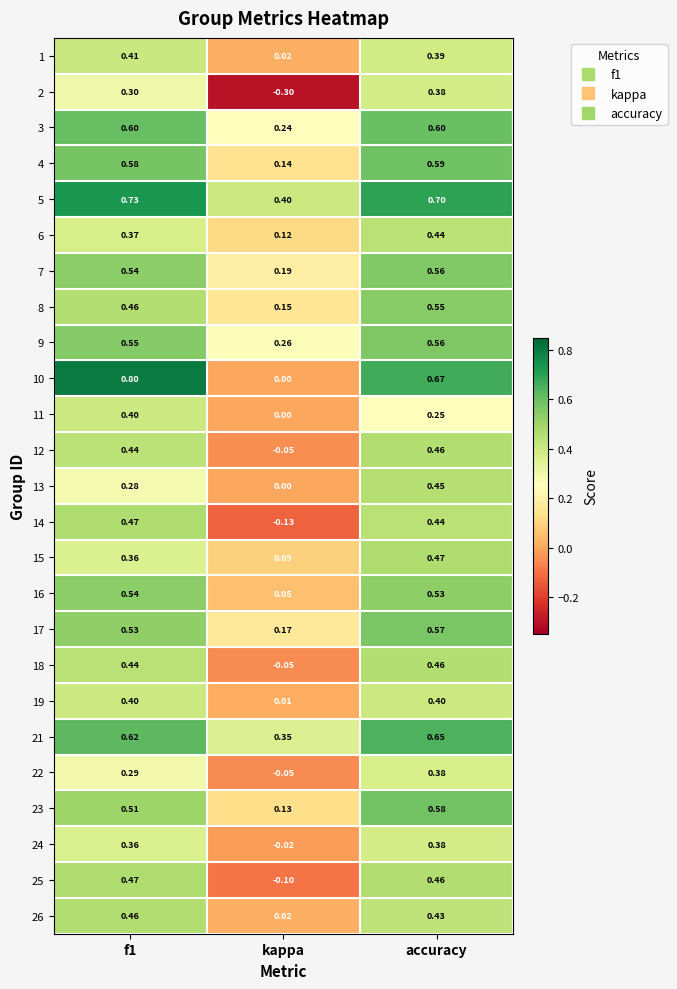

What is the total value across all series at f1?

11.9